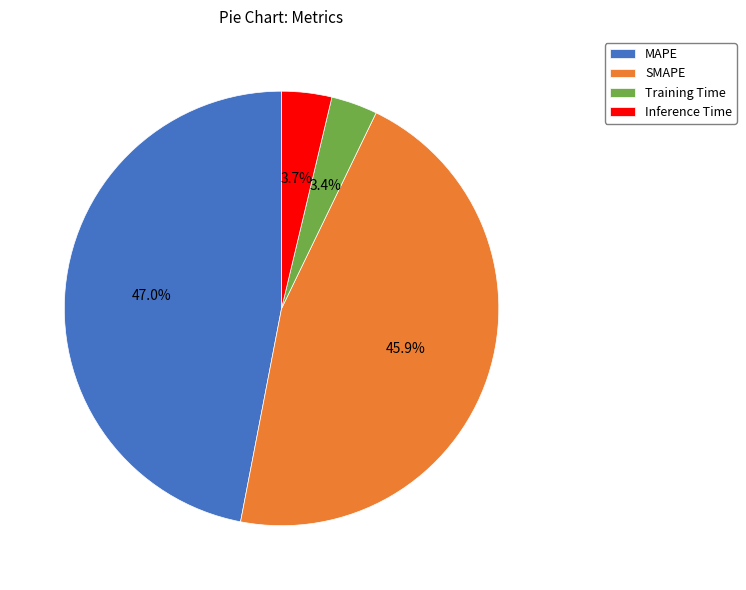

To the nearest percent, what percentage of the pie is MAPE?

47%